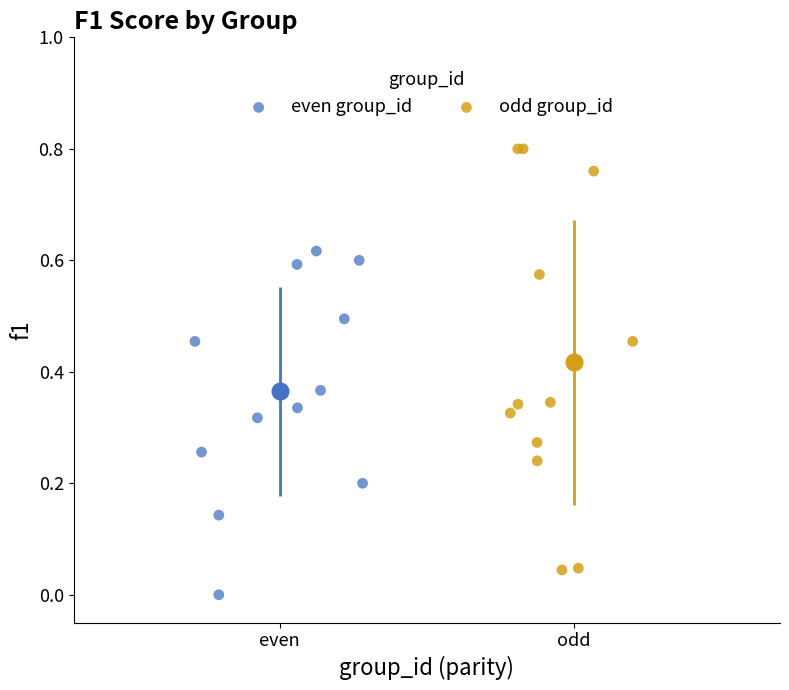

Which series has the widest spread of Y values?

odd group_id